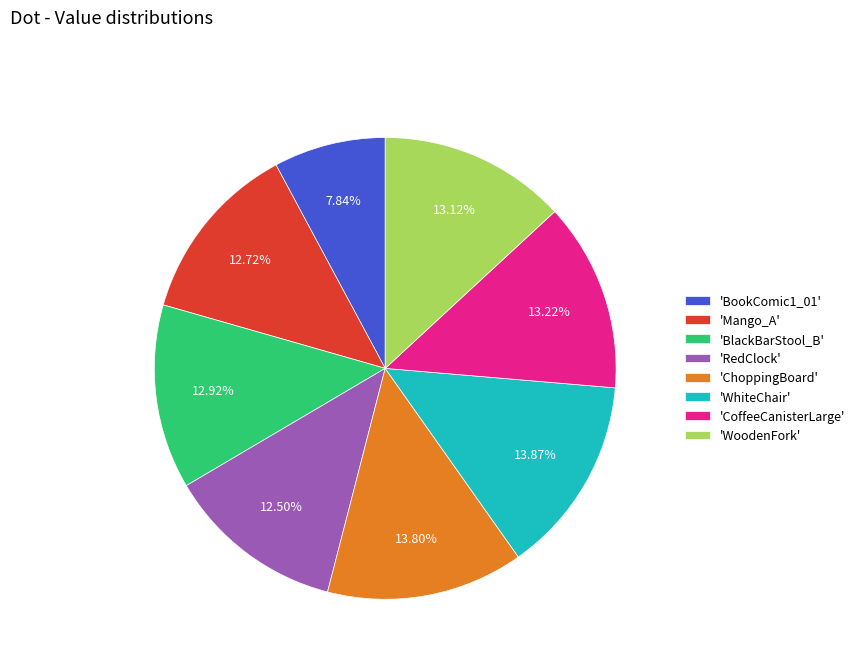

Do 'RedClock' and 'BlackBarStool_B' together represent more than half of the pie?

No